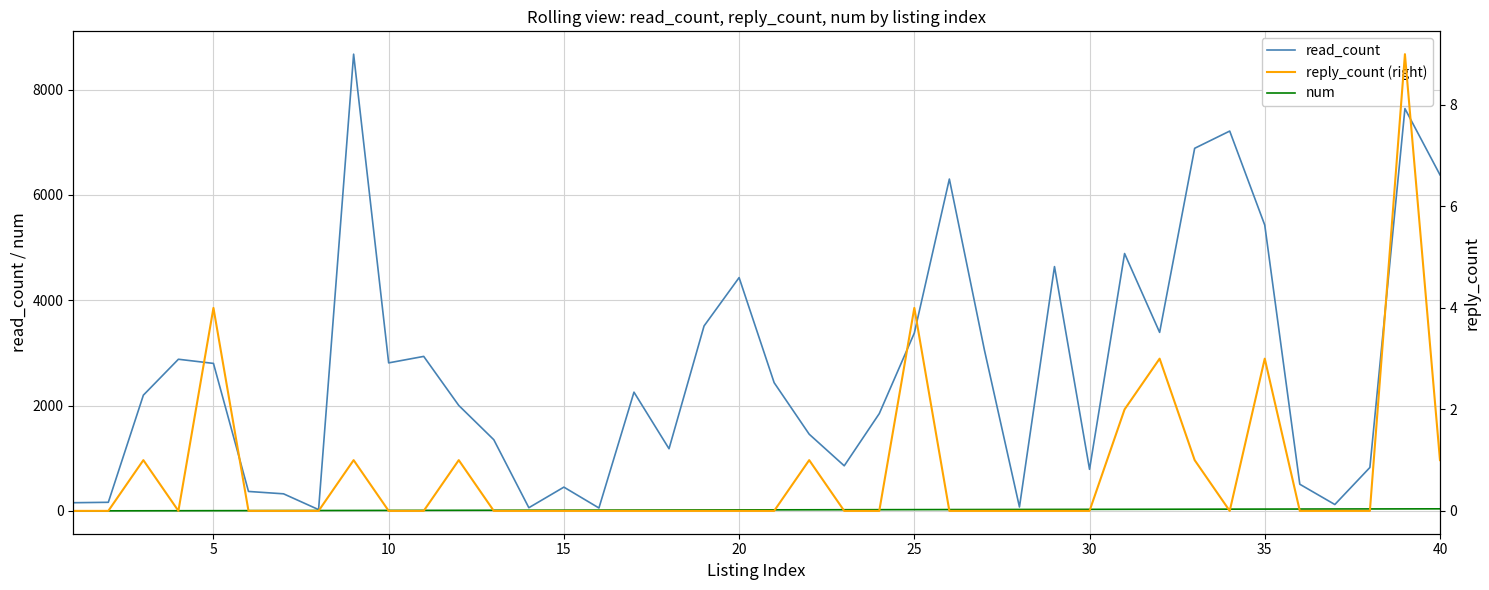

What is the difference between the second highest and second lowest values in the reply_count (right) series?

4